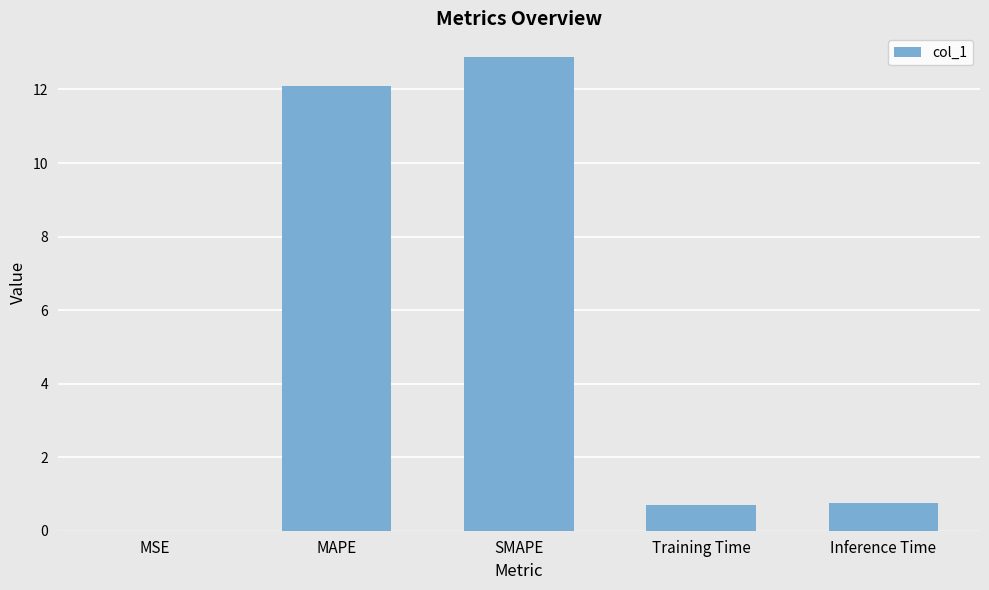

Between Inference Time and MSE, which is larger?

Inference Time